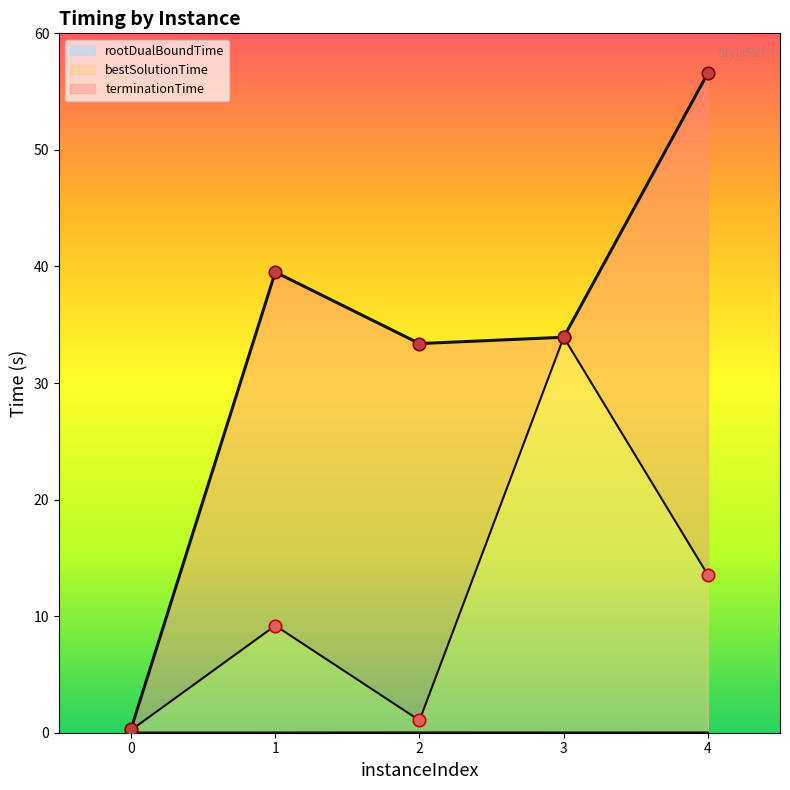

What is the total value across all series at 0?

0.6